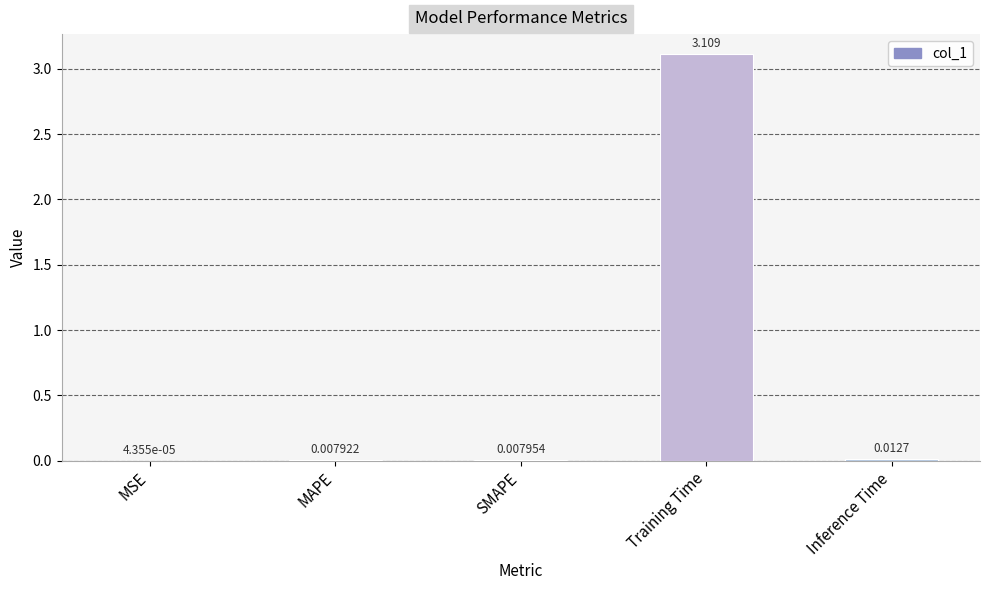

Which category has the highest value across all series?

Training Time